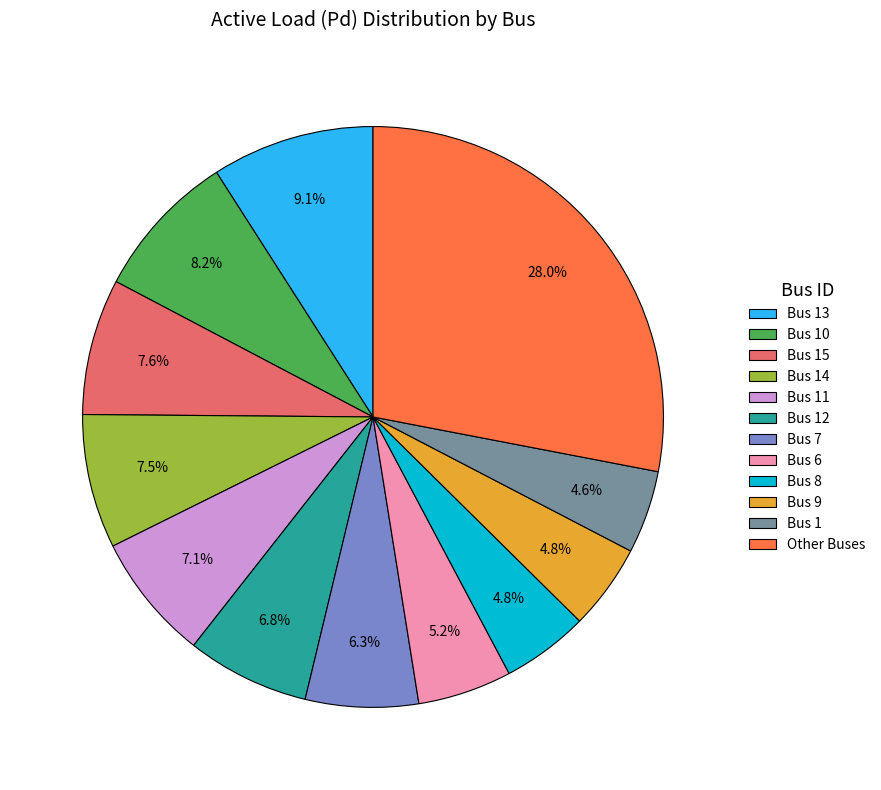

Does Bus 8 account for over 50% of the chart?

No